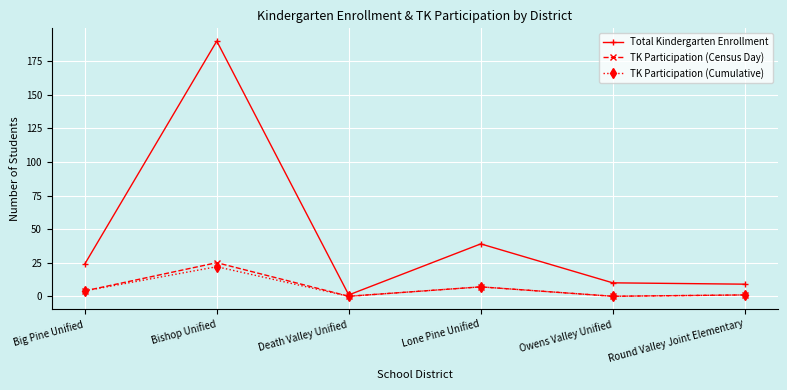

At which label does Total Kindergarten Enrollment reach its peak?

Bishop Unified